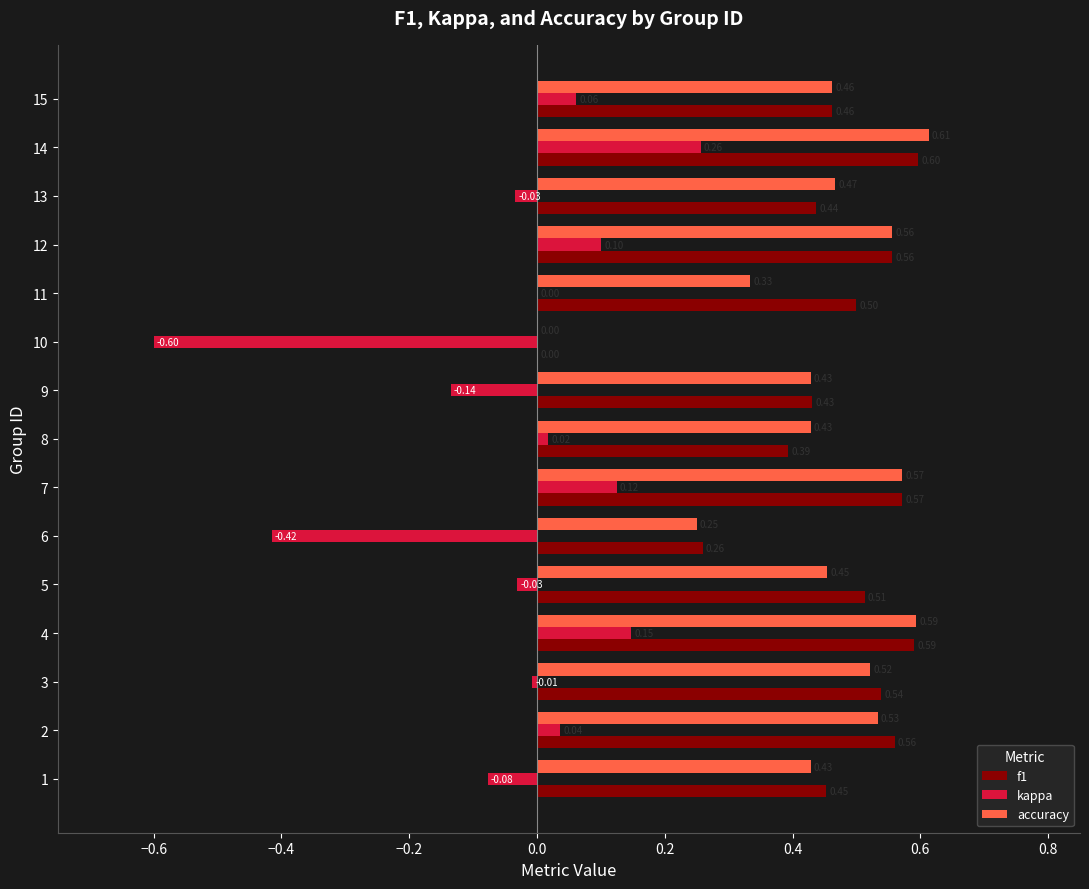

What is the sum of all f1 values?

6.9